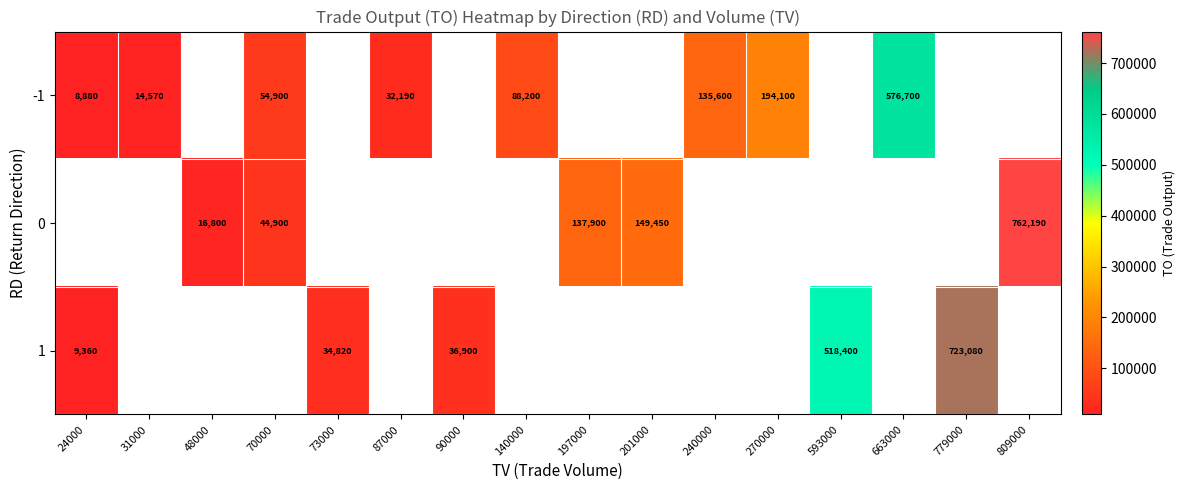

The value of -1 at 70000 is 54900. True or false?

True